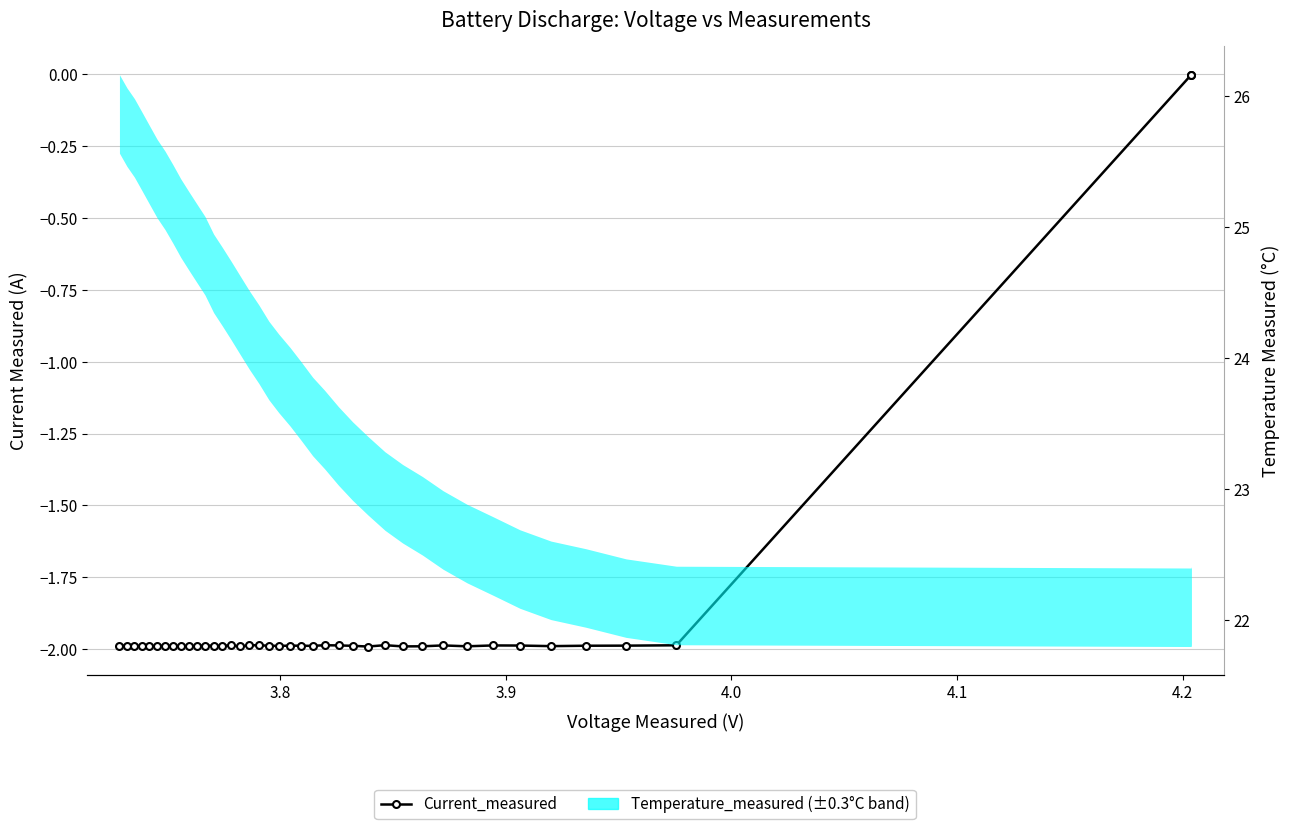

True or false: there are more than 0 points higher than both neighbors.

True